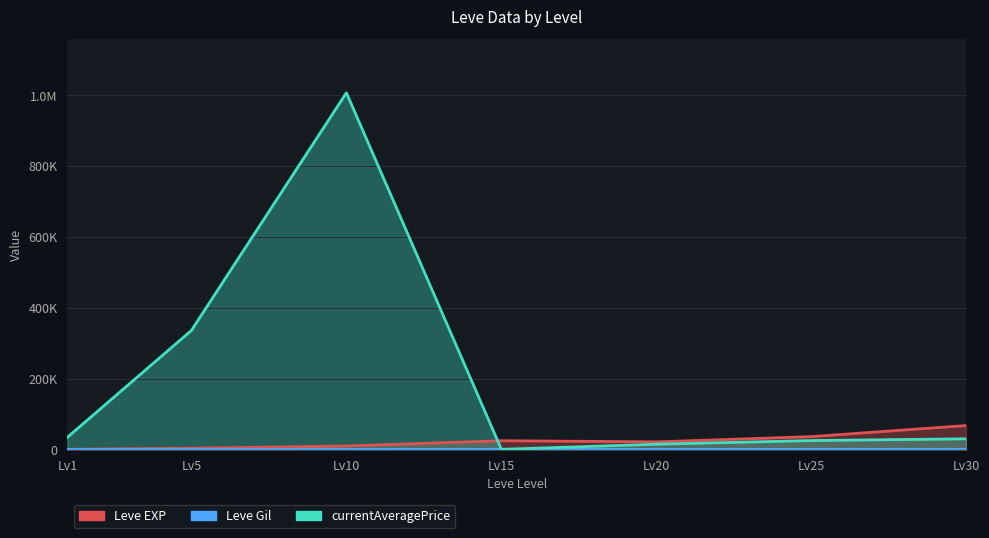

List the series in order of their peak value, lowest first.

Leve Gil, Leve EXP, currentAveragePrice